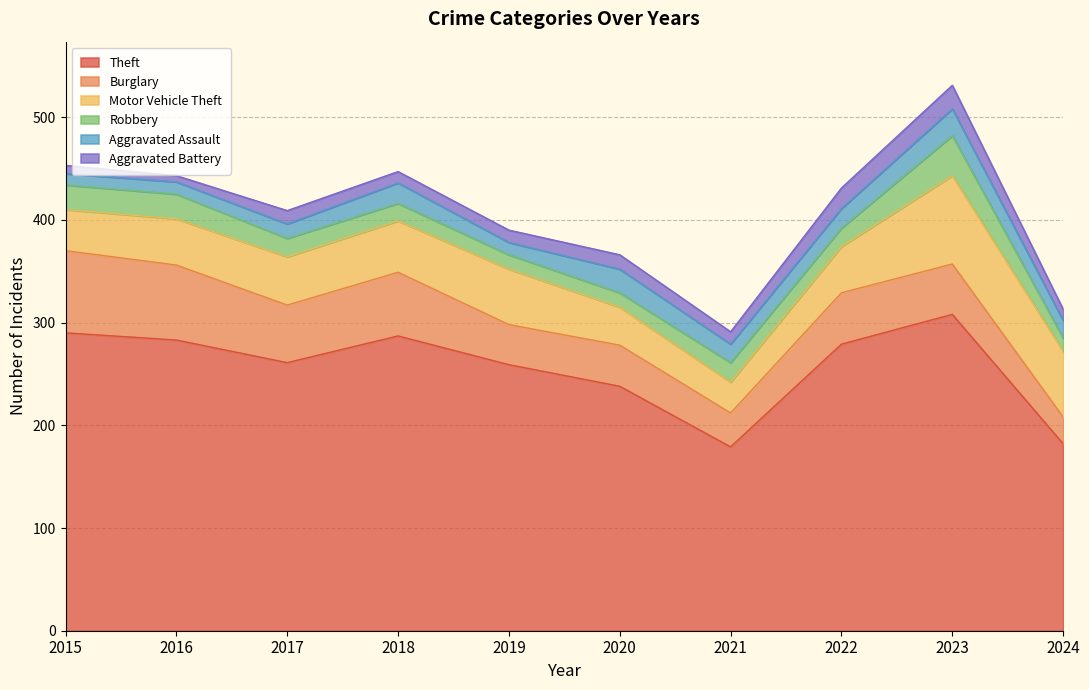

How many values in the Aggravated Assault series are below 18?

5